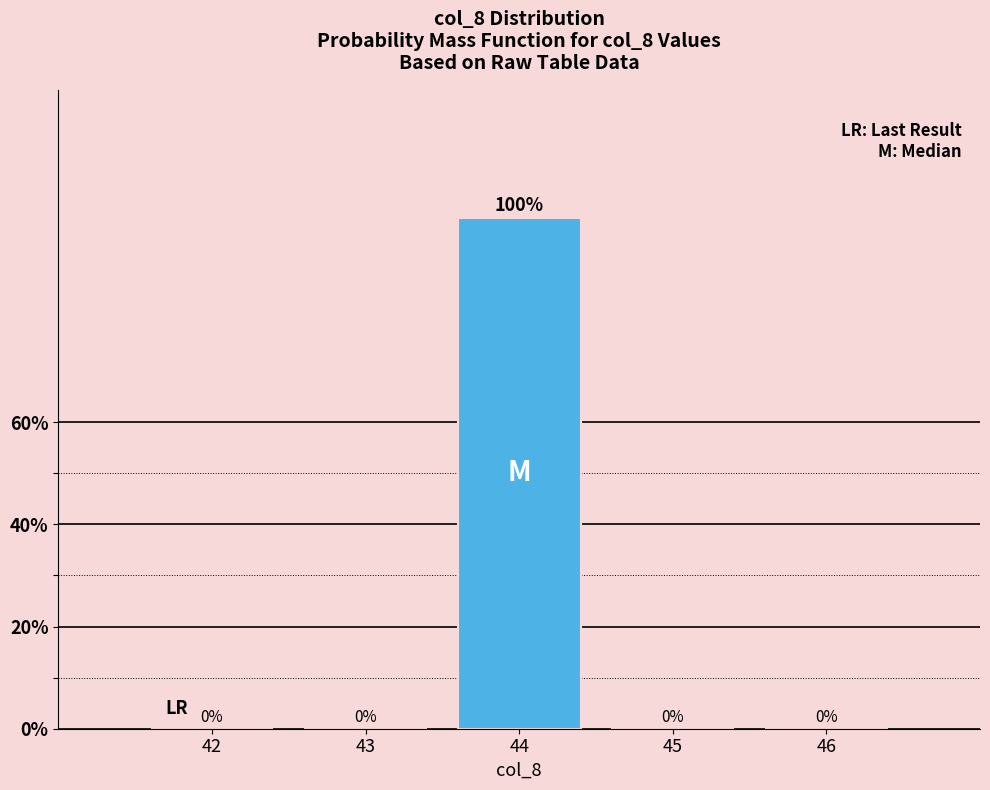

Reading left to right, transcribe all the data shown in this chart.

42=0	43=0	44=100	45=0	46=0